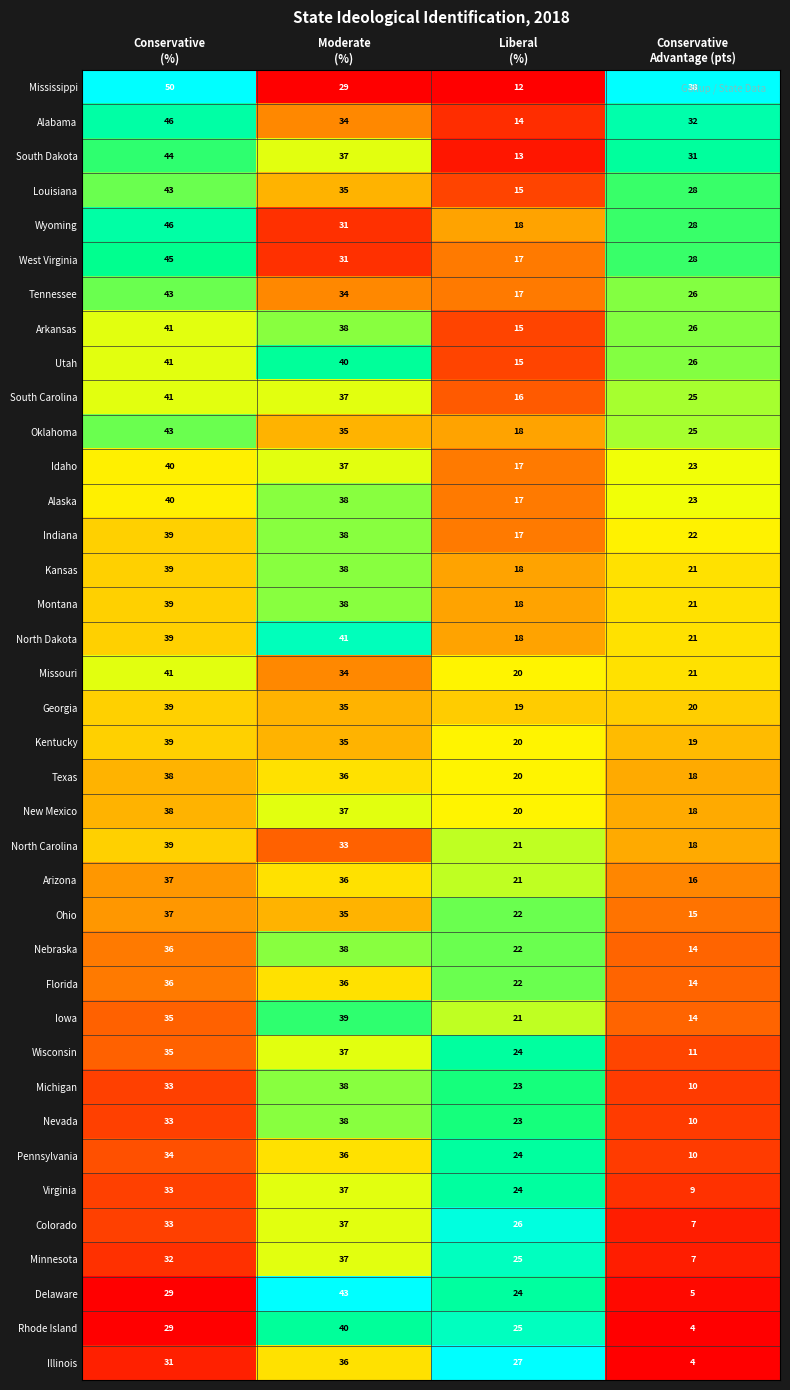

Which series has the largest total across all categories?

Mississippi